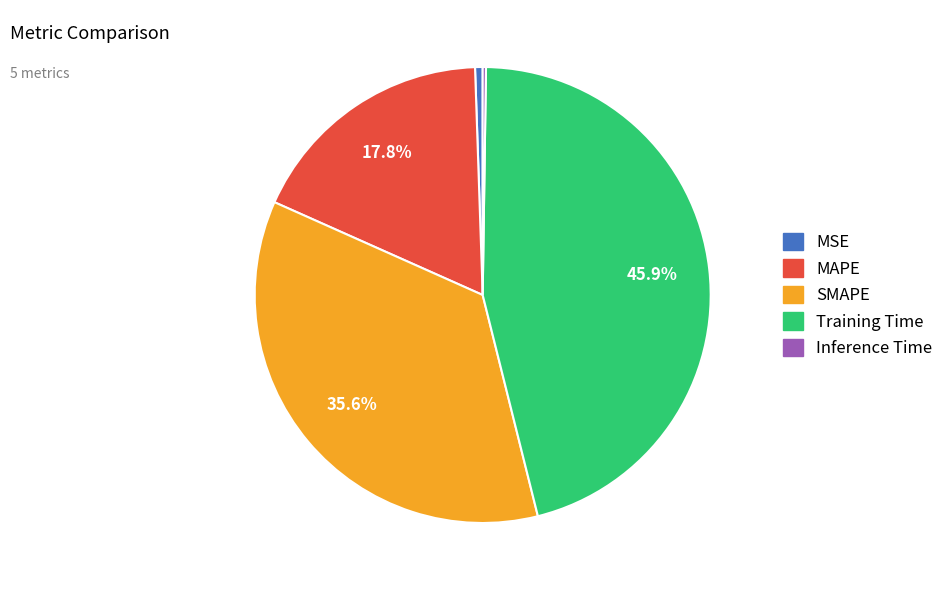

The SMAPE slice represents 47% of the pie. True or false?

False